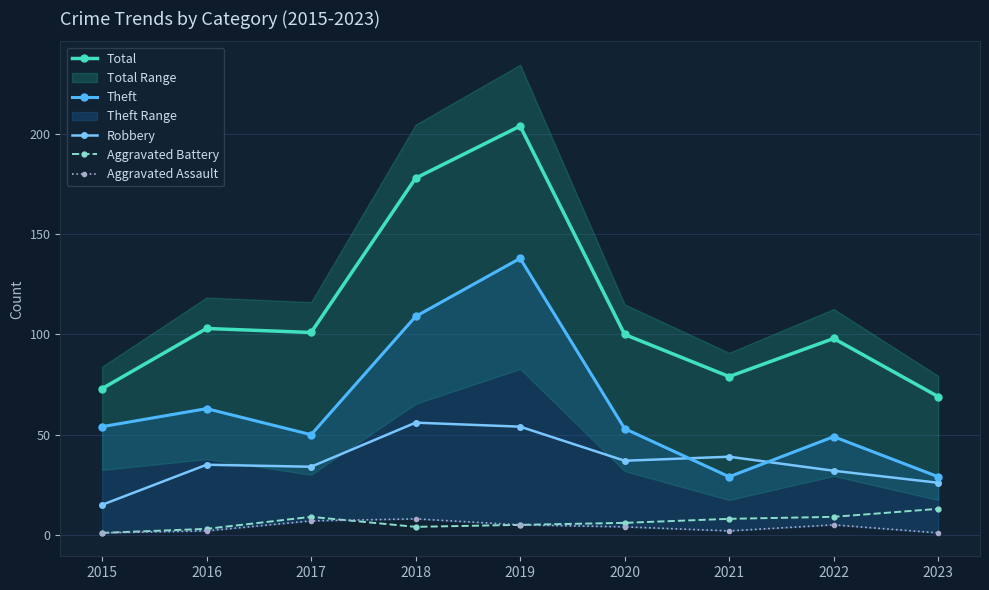

What are all the series names shown in the legend?

Total, Theft, Robbery, Aggravated Battery, Aggravated Assault